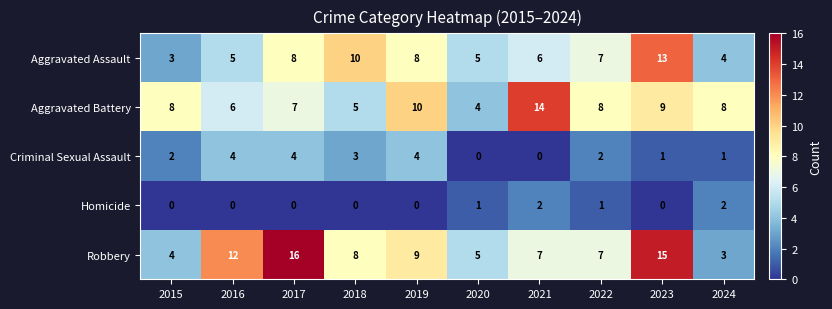

What is the spread (max minus min) of values at 2019?

10